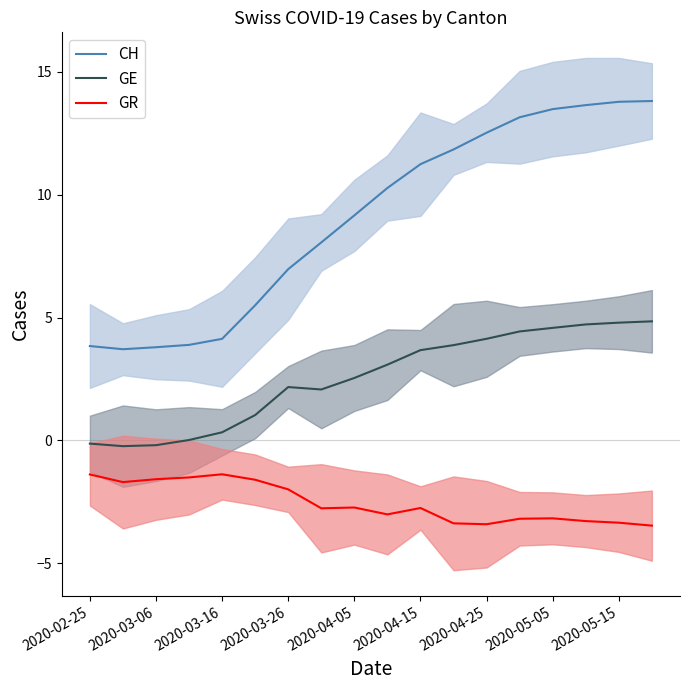

What is the sum of all CH values?

162.8